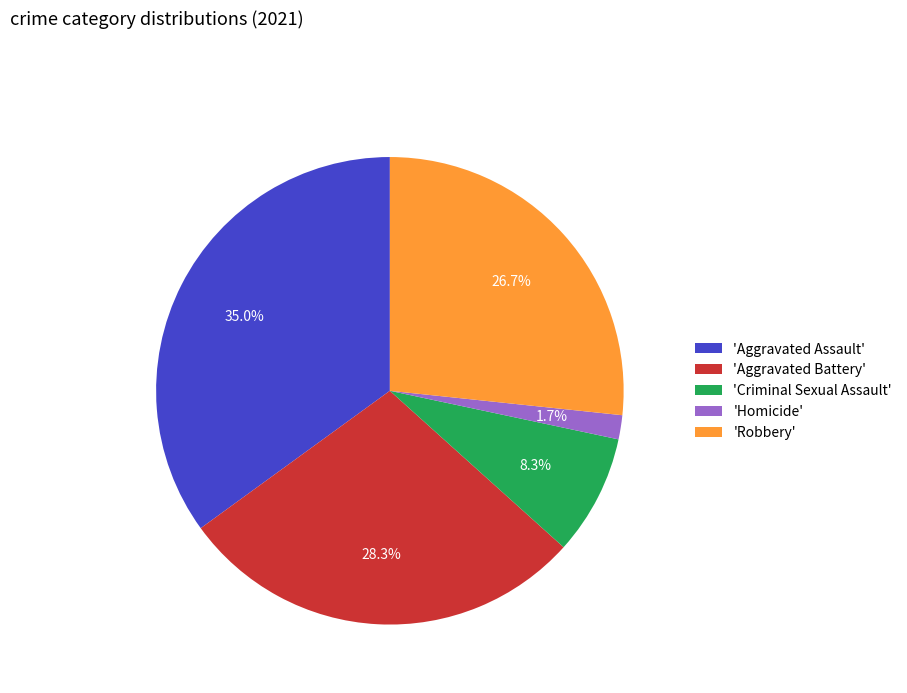

What is the smallest slice in the pie chart?

'Homicide'